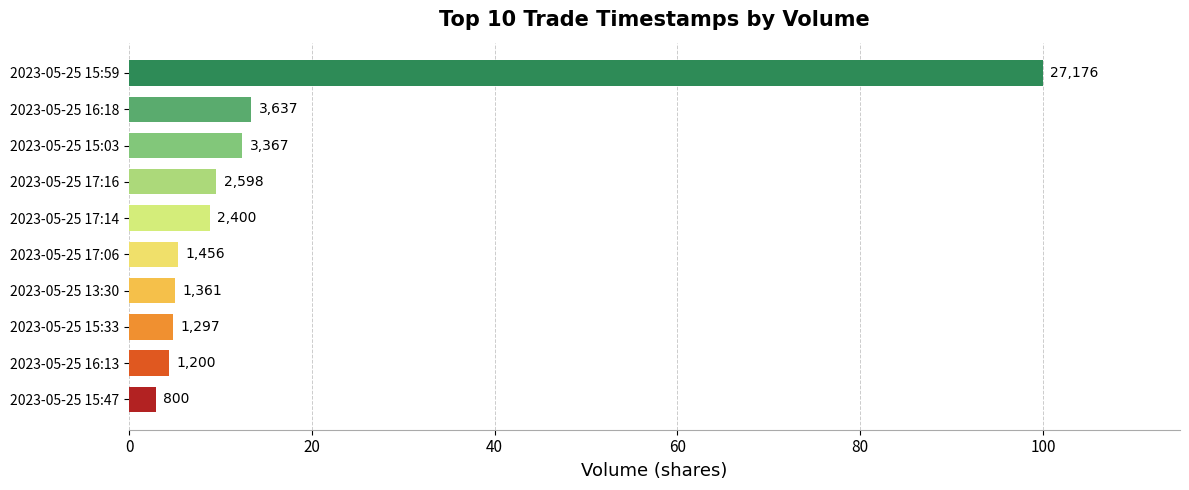

How many bars are there in total?

10